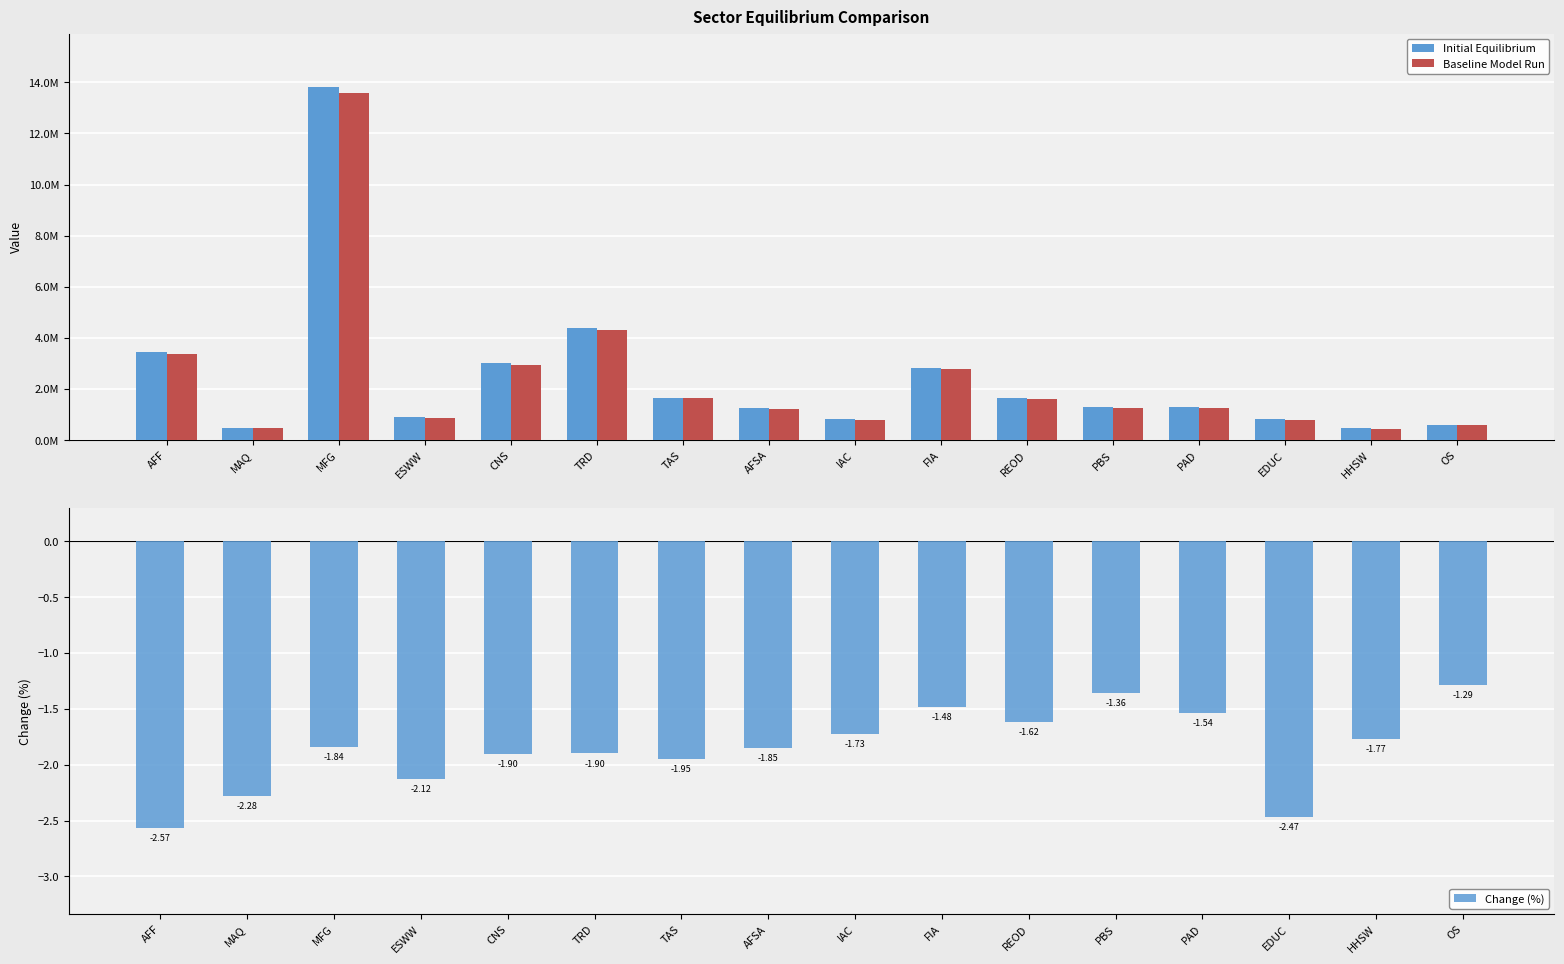

What is the total value across all series at AFSA?

2472219.0